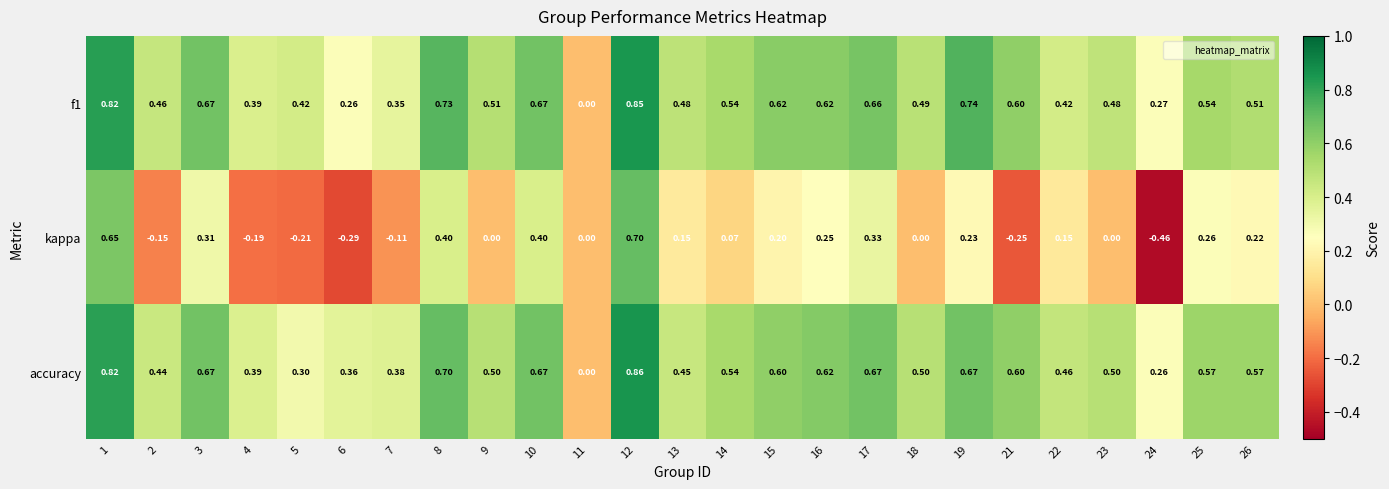

Which series has the largest range (max minus min)?

kappa